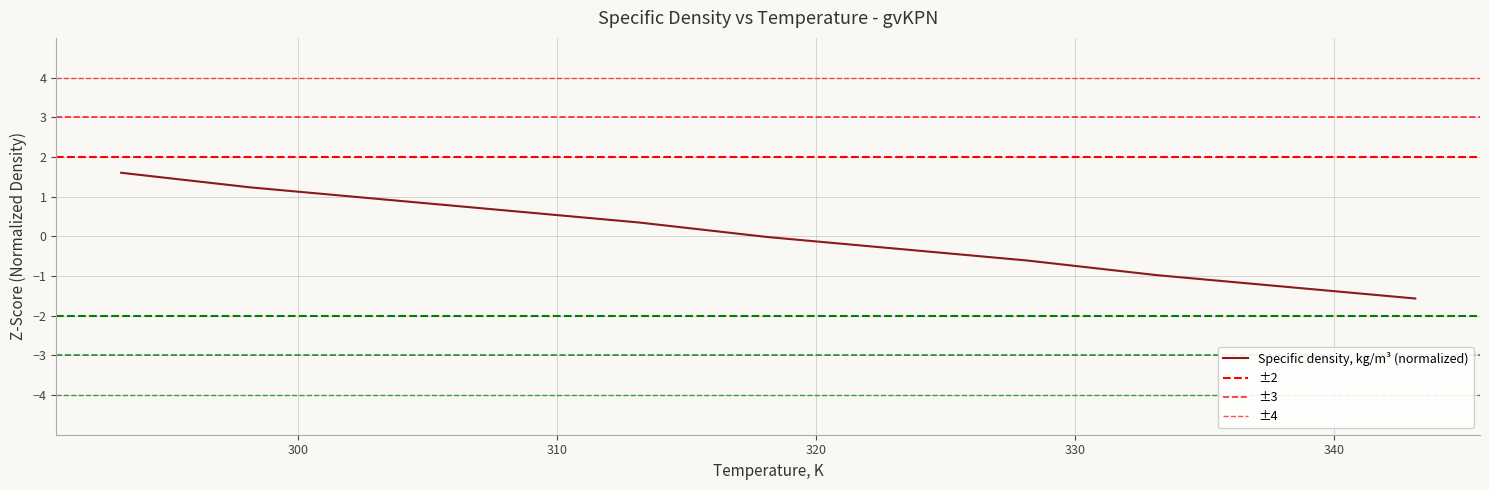

What is the value of the 7th point from the left?

-0.3